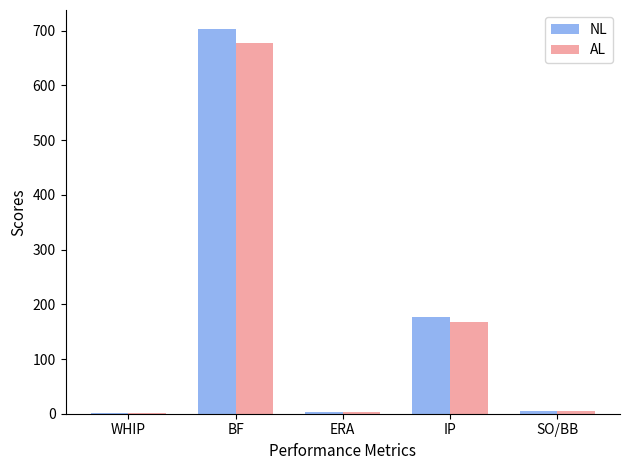

At which category is the sum across all series the highest?

BF